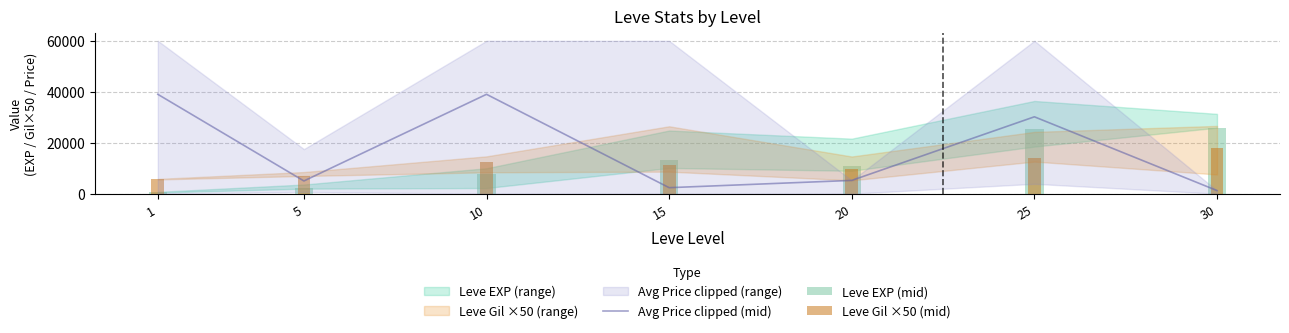

What is the lowest value of the Leve EXP (mid) series?

630